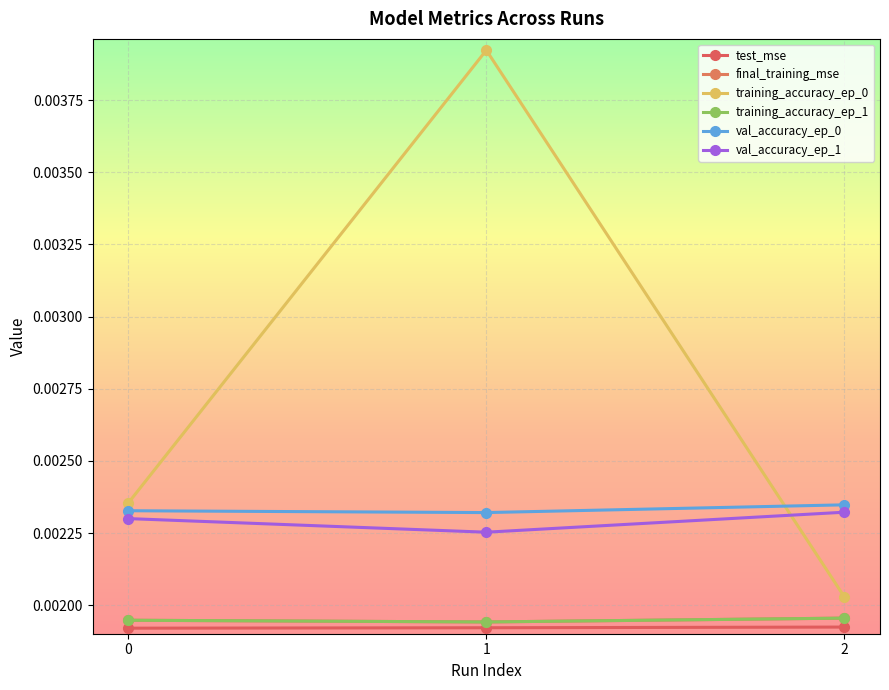

The training_accuracy_ep_0 series shows 0.0 at 2. True or false?

True